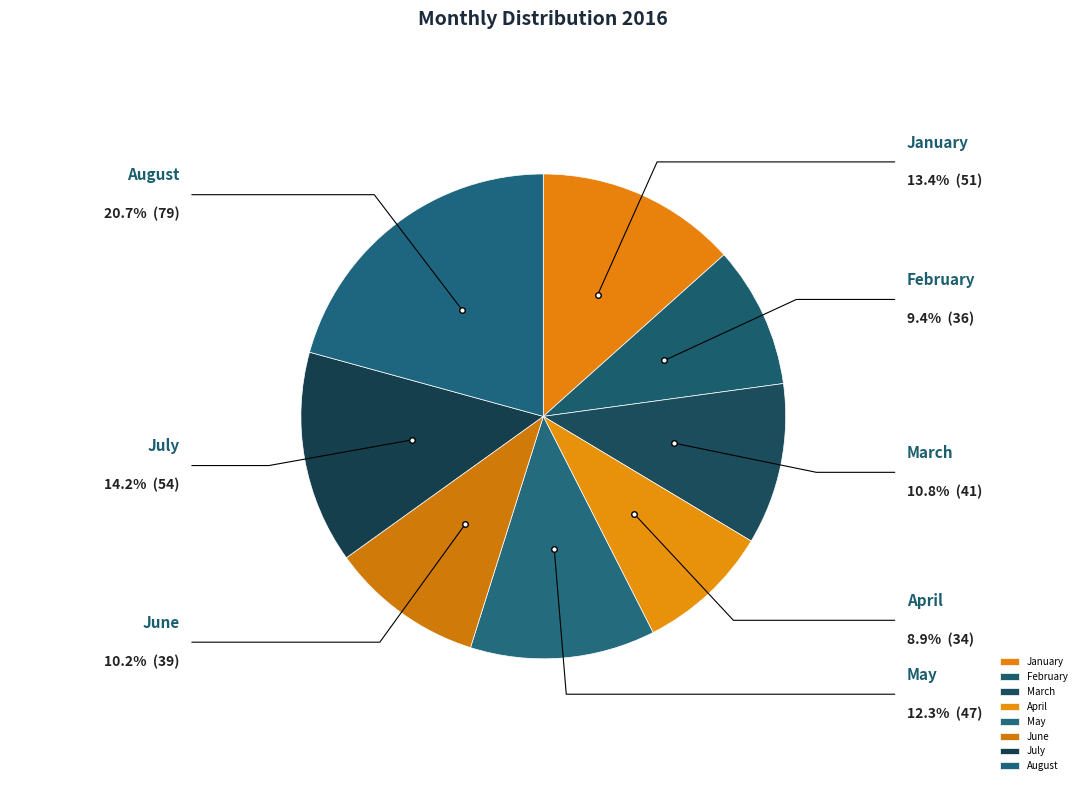

Does February account for over 50% of the chart?

No